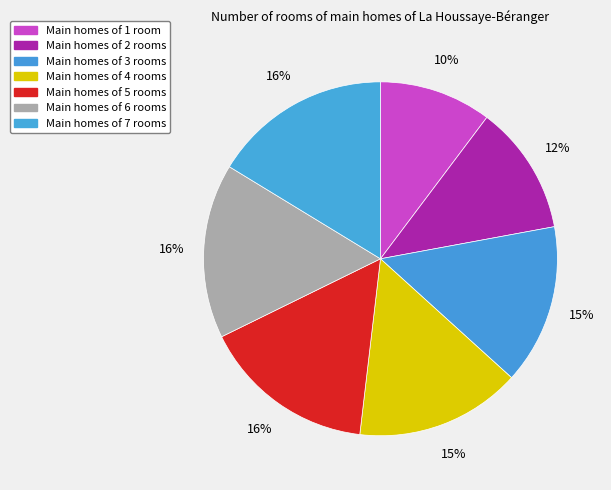

How many segments does this pie chart have?

7